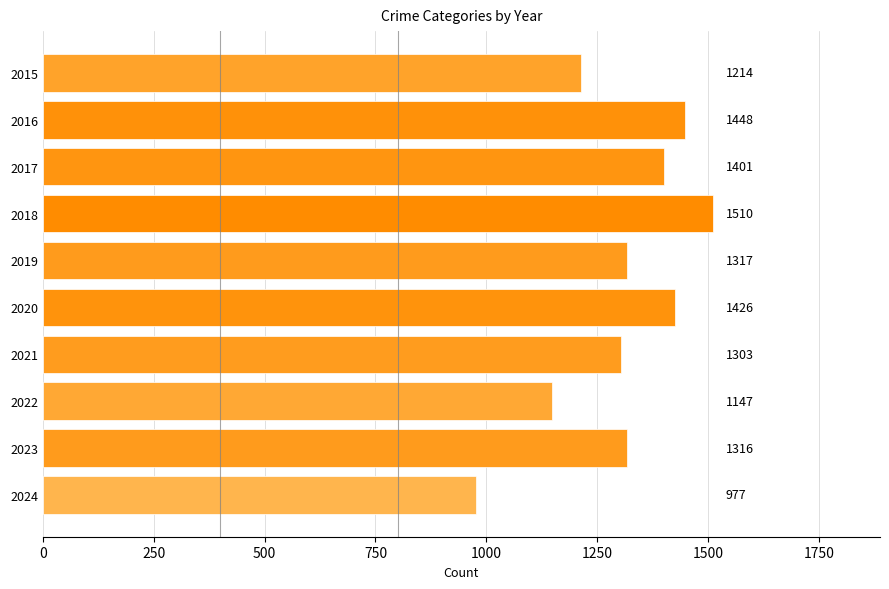

Reading bottom to top, extract all data points from this chart.

2024=977	2023=1316	2022=1147	2021=1303	2020=1426	2019=1317	2018=1510	2017=1401	2016=1448	2015=1214